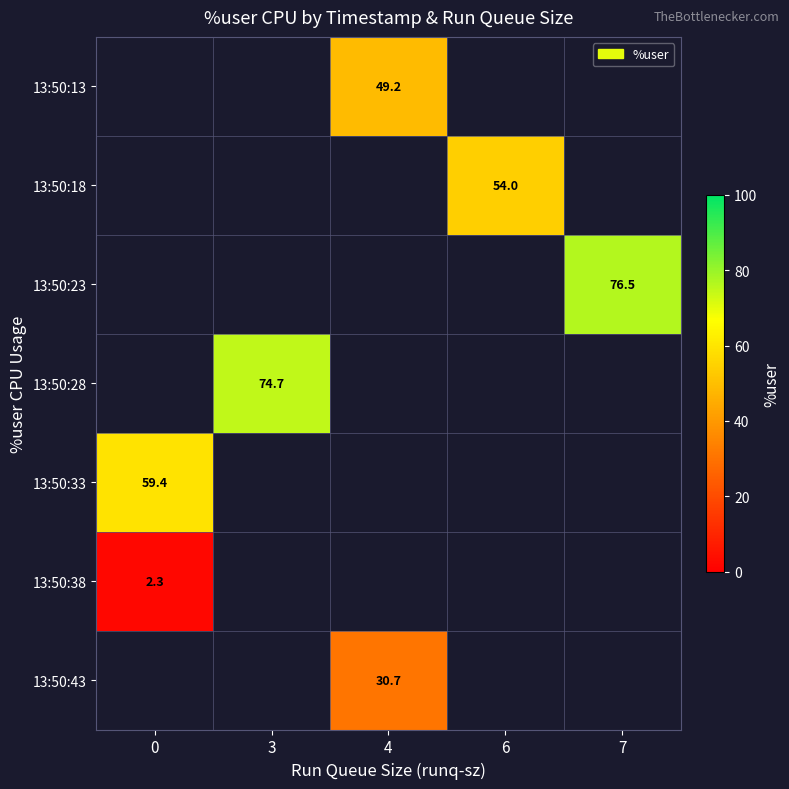

How many data points does each series have?

5